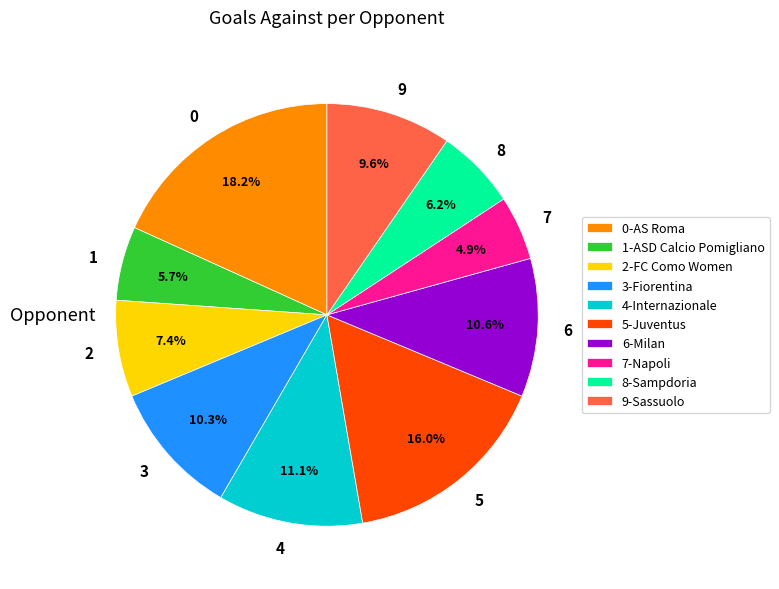

How many segments does this pie chart have?

10